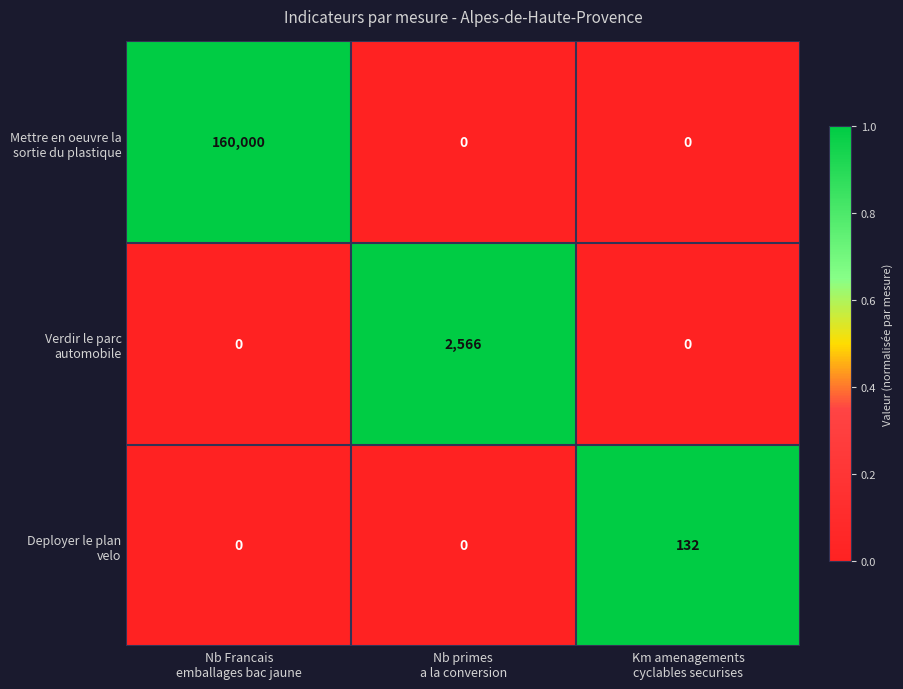

What is the greatest value displayed?

160000